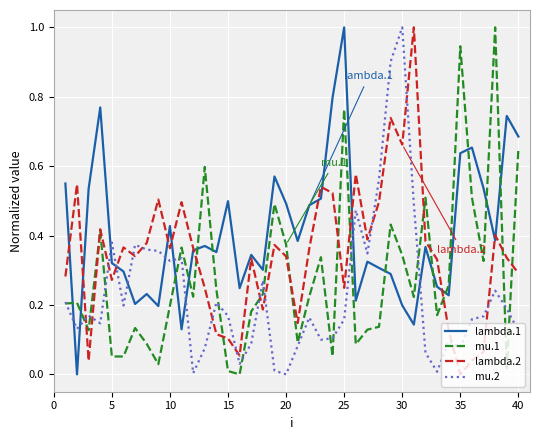

At how many categories does at least one series exceed 0?

40